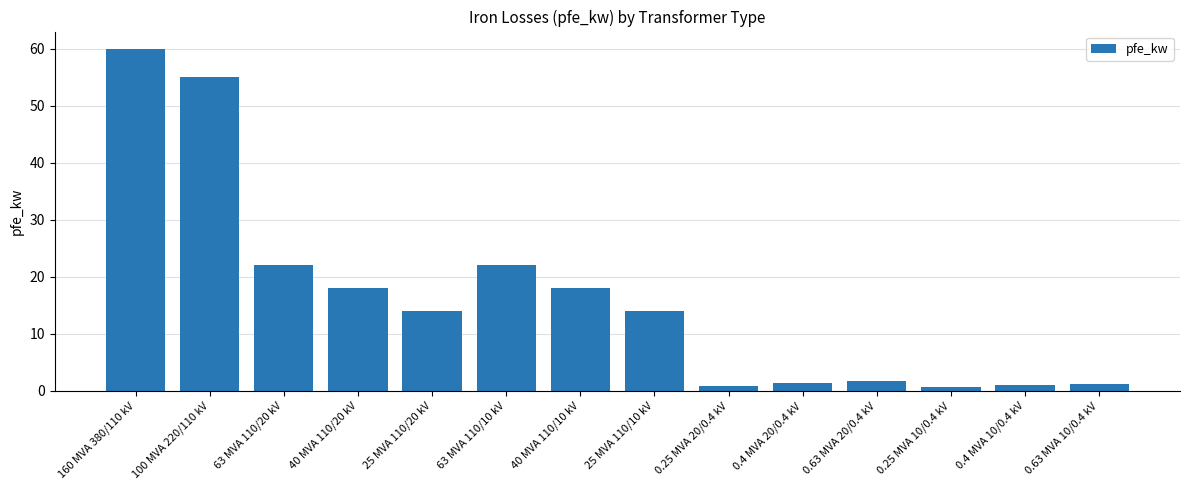

What is the label of the 6th bar from the left?

63 MVA 110/10 kV